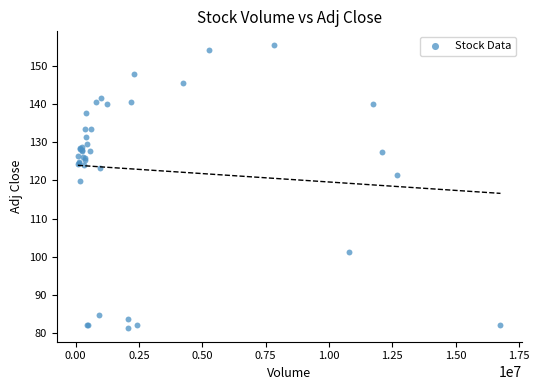

What Y value in the scatter plot is closest to 118?

119.8